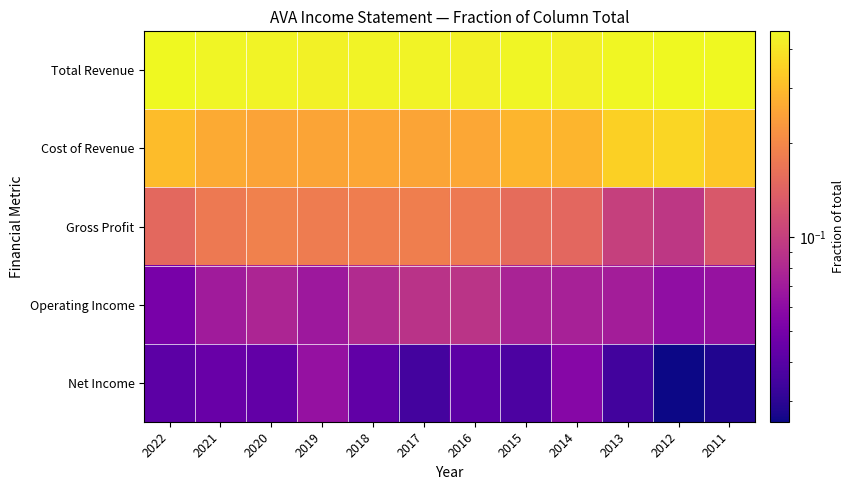

What is the total value across all series at 2019?

1.0